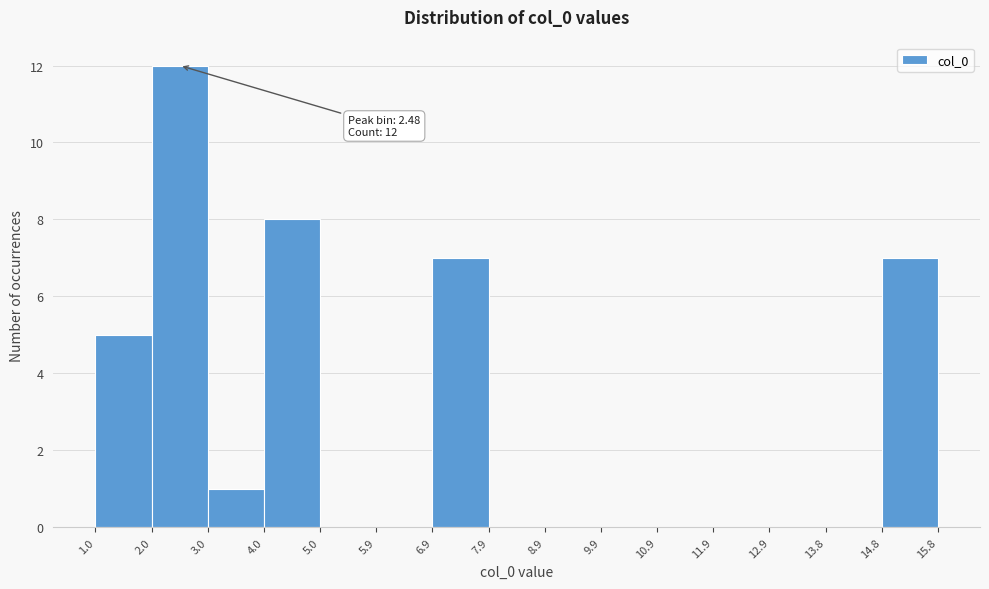

Over which range of the x-axis is the bar tallest?

2.0 to 3.0